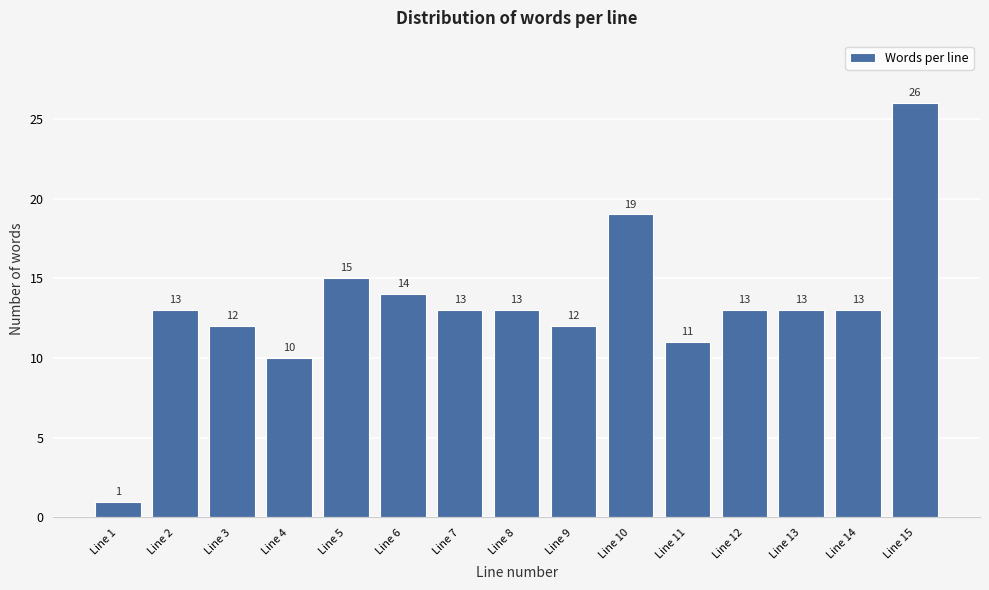

Reading left to right, list all the values displayed in this chart.

1	13	12	10	15	14	13	13	12	19	11	13	13	13	26